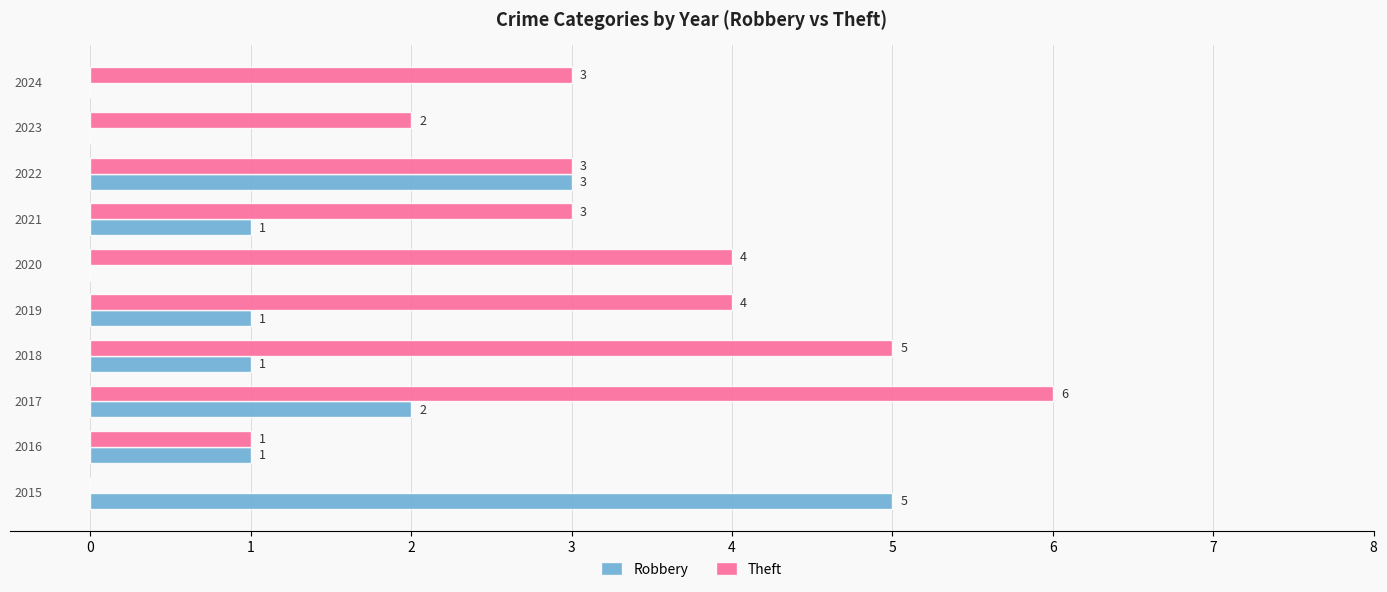

How many Theft values are between 2 and 4?

6